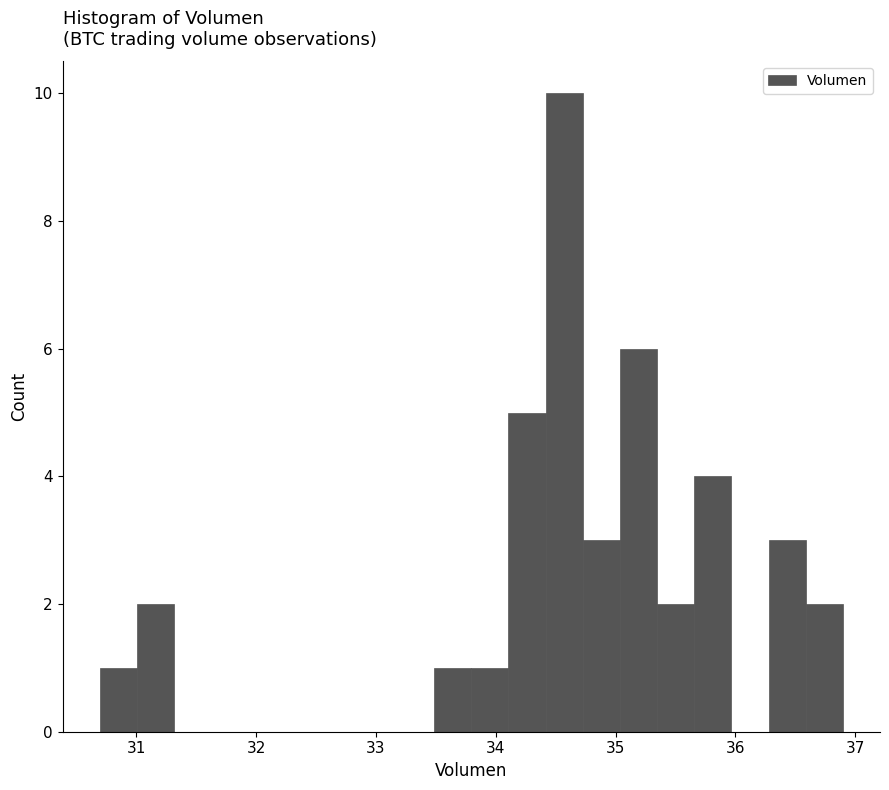

Read against the x-axis, roughly where is the centre of the tallest bar?

34.6